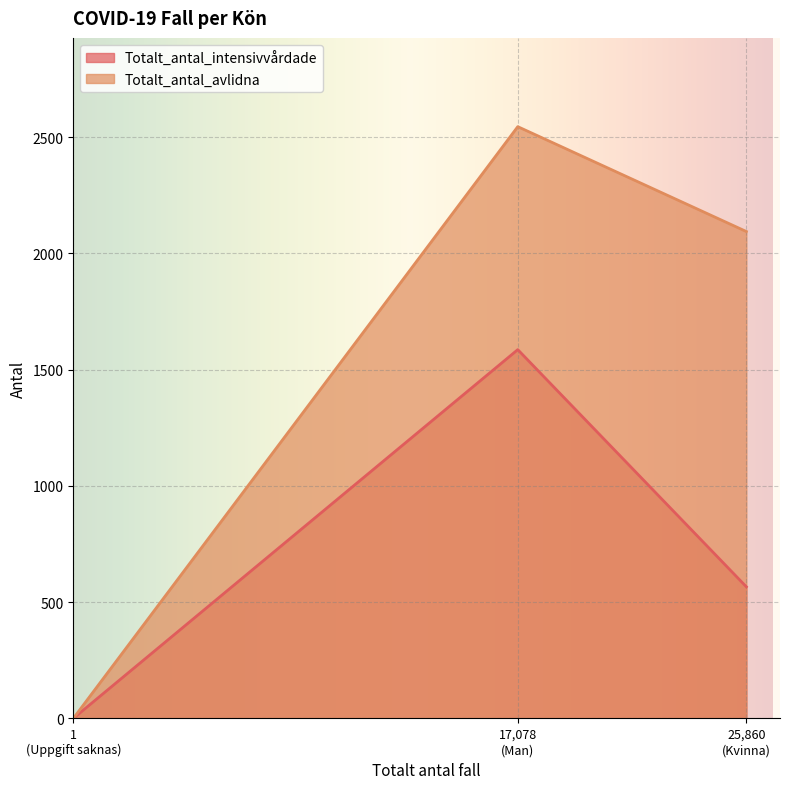

Rank the series by their maximum value, from lowest to highest.

Totalt_antal_intensivvårdade, Totalt_antal_avlidna